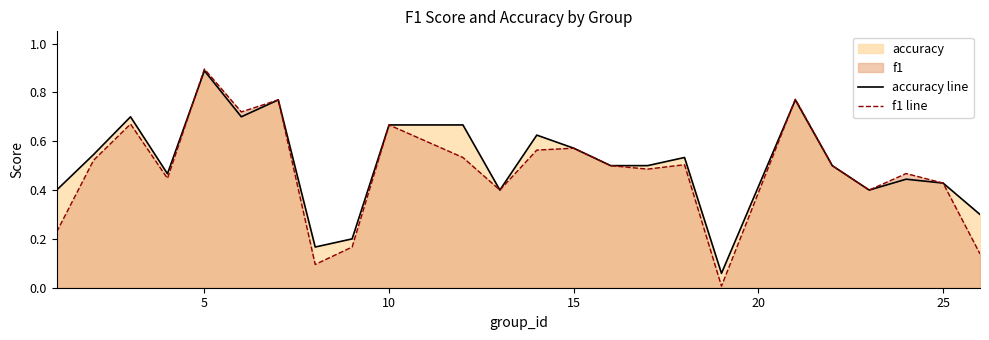

Which series has the widest spread of values?

f1 line